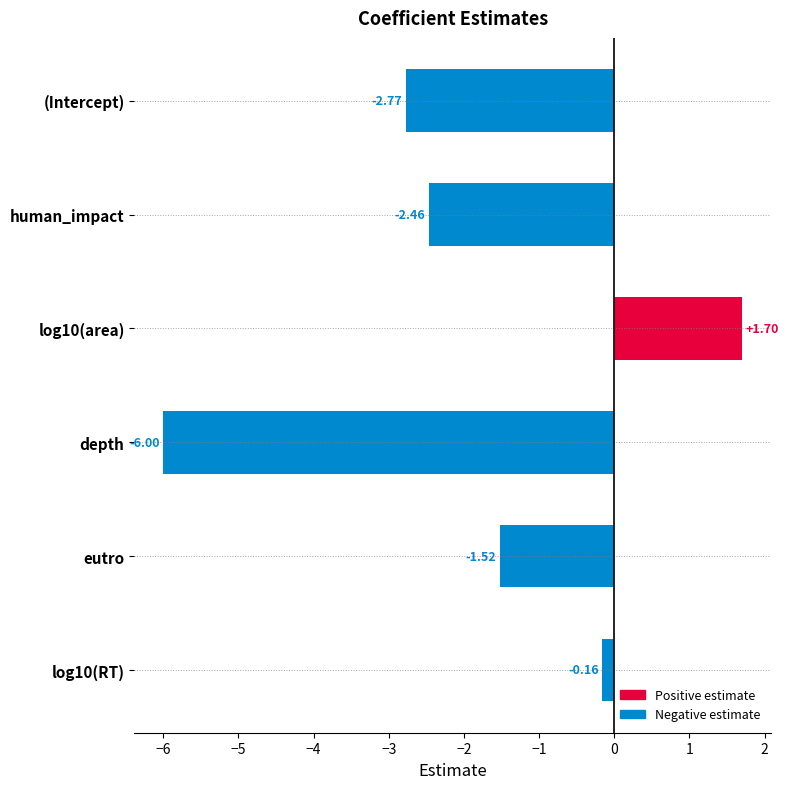

Rank the categories by value from highest to lowest.

log10(area), log10(RT), eutro, human_impact, (Intercept), depth